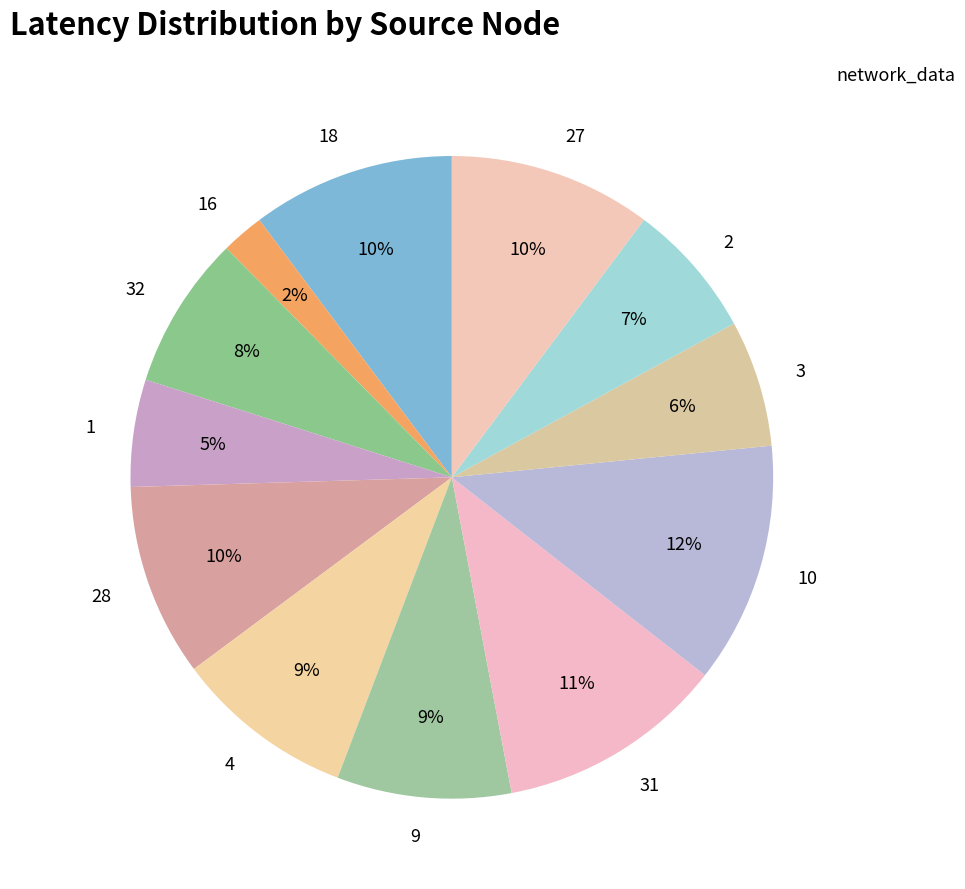

Is it true that 32 is 8% of the pie?

True